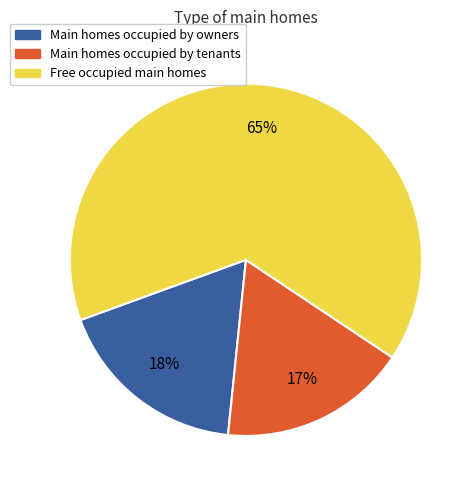

To the nearest percent, what is the average slice percentage?

33%